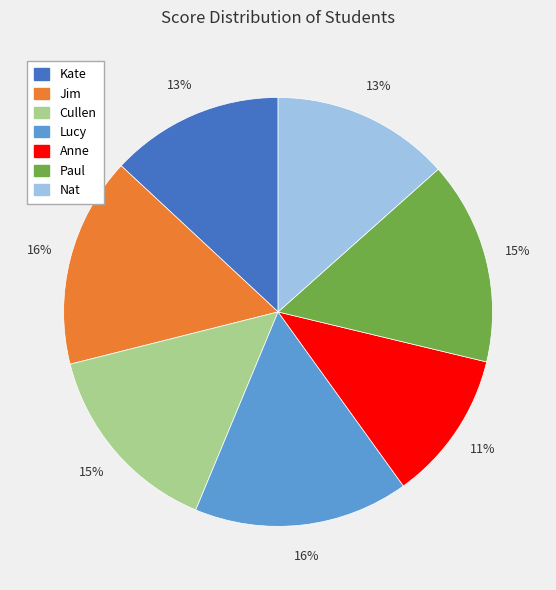

Is Anne the majority of the pie?

No